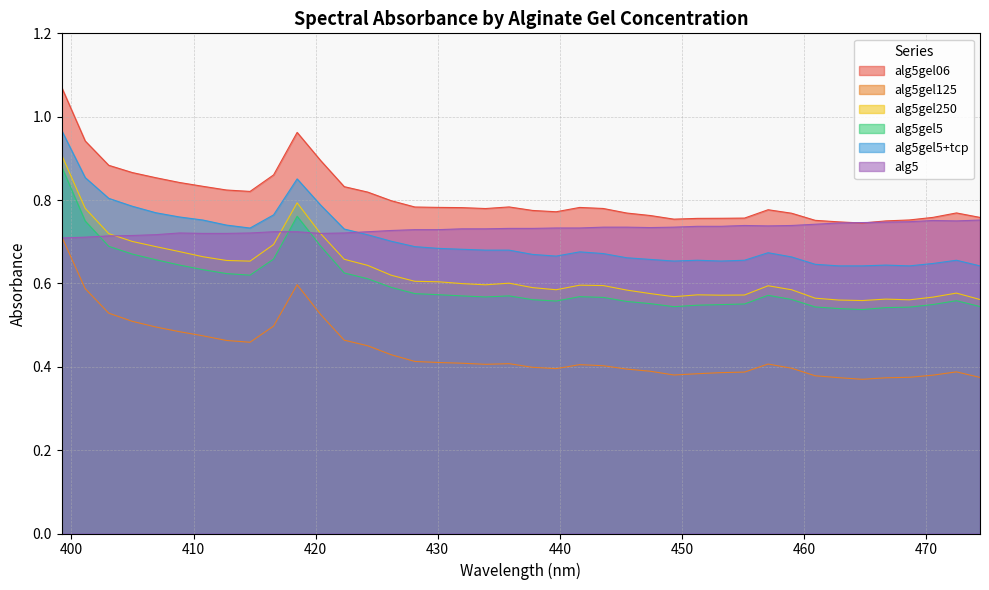

The alg5gel5+tcp series shows 0.7 at 424.2697. True or false?

True